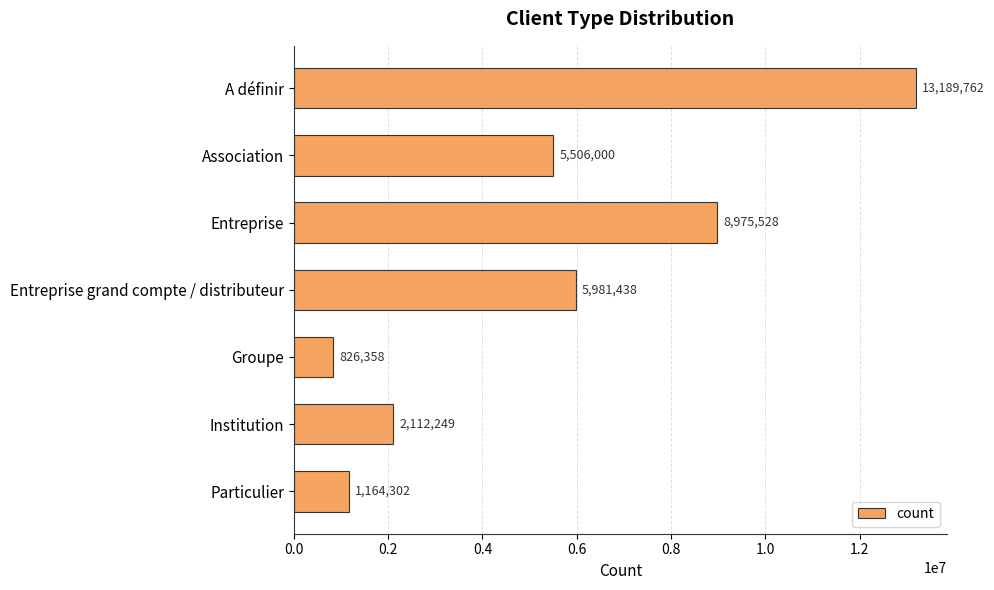

What is the smallest value displayed?

826358.3